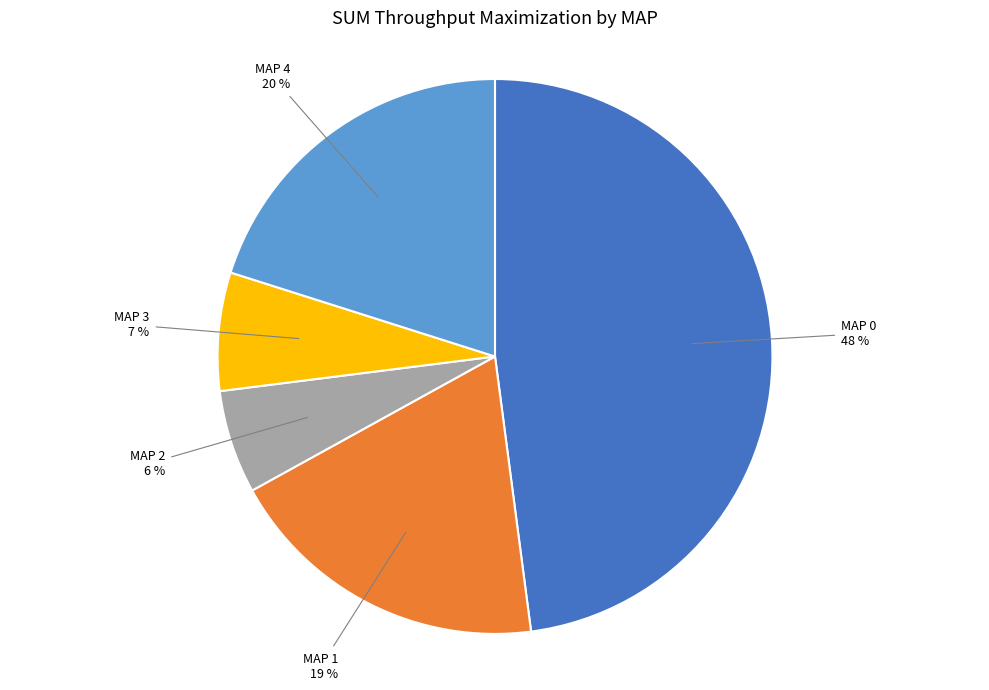

How many segments does this pie chart have?

5